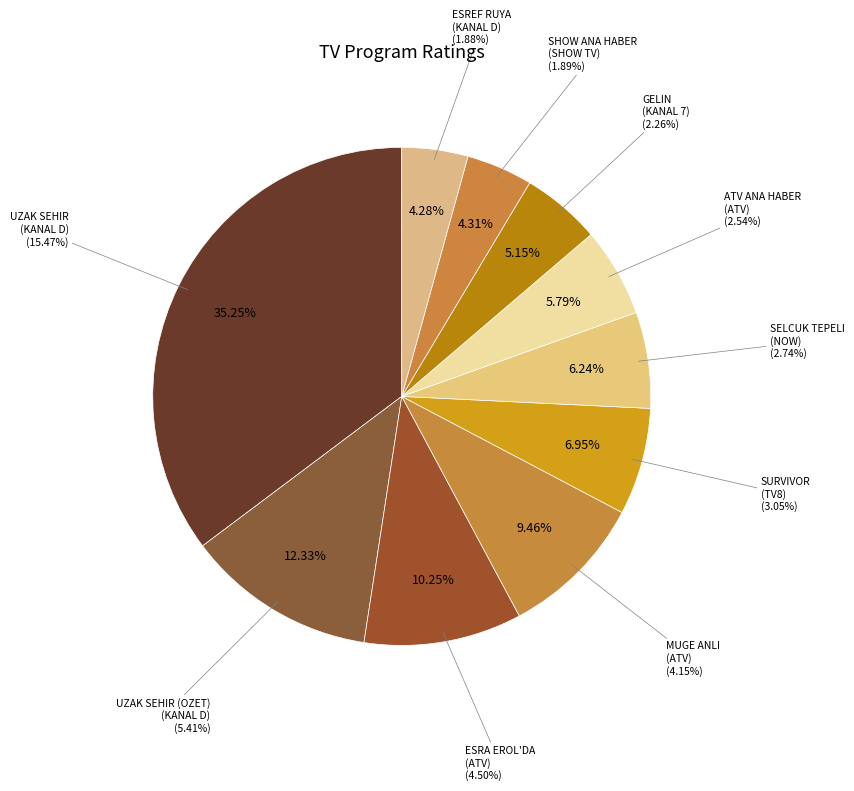

To the nearest percent, what is the average slice percentage?

10%